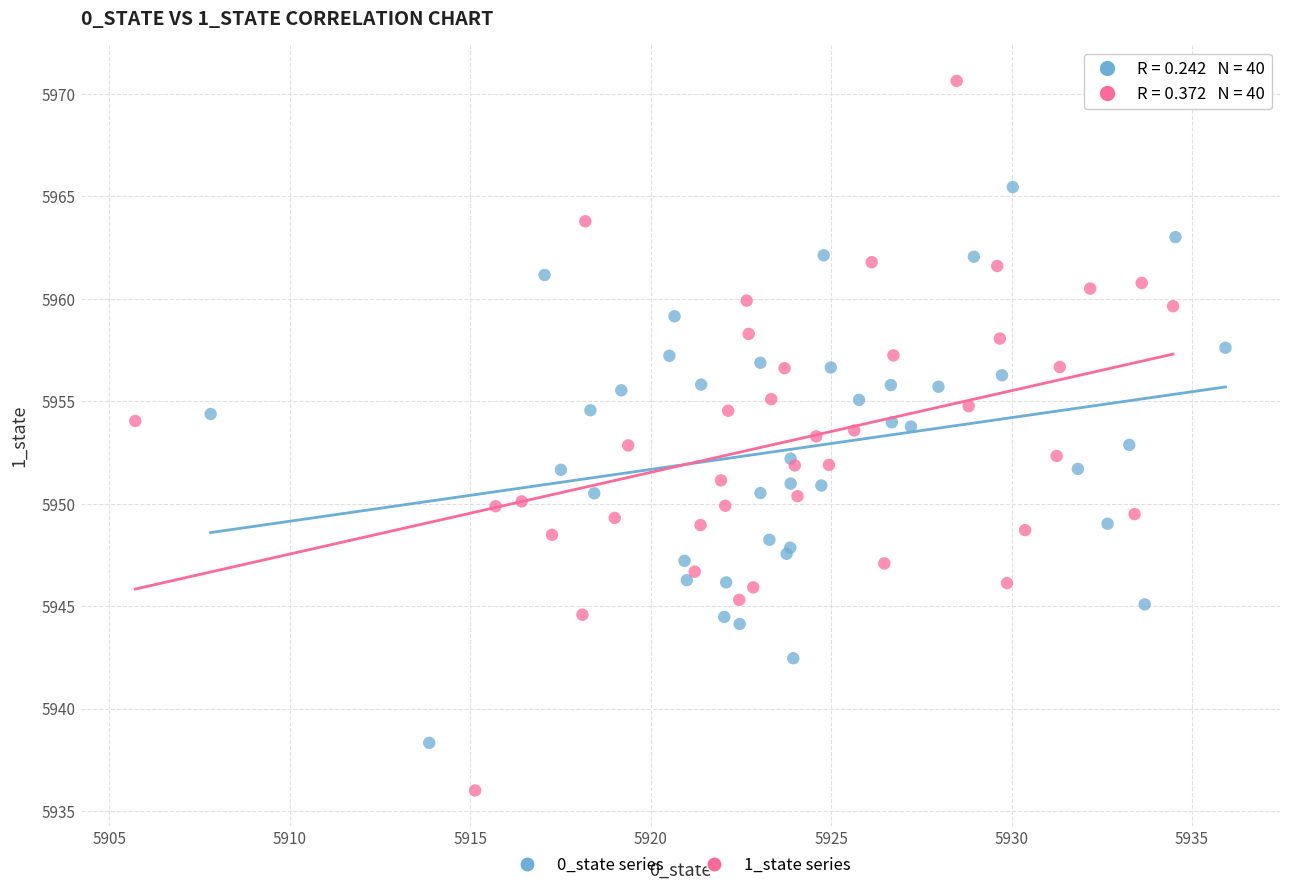

Which series contains the lowest Y value?

1_state series